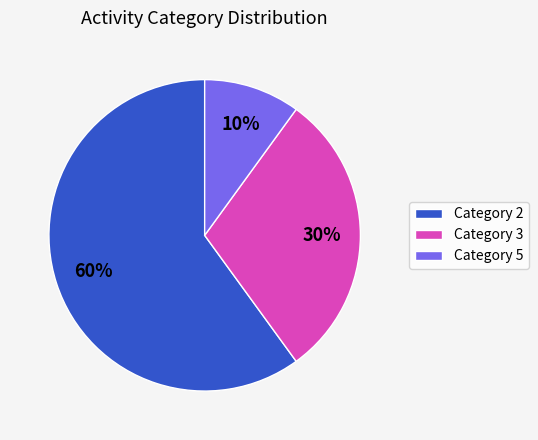

Which slice is the largest?

Category 2